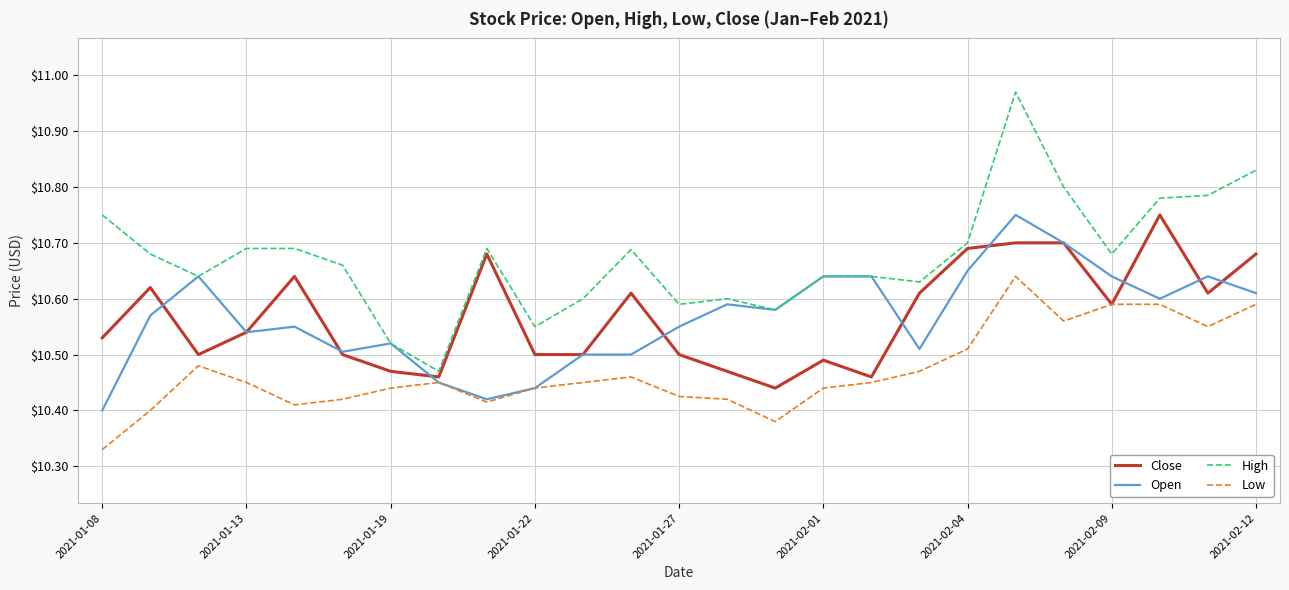

What is the difference between the second highest and minimum values in the High series?

0.4